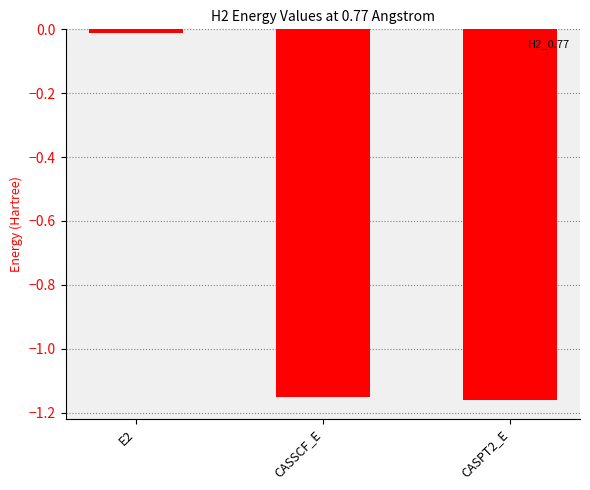

The chart shows a value of -0.0 at E2. True or false?

True